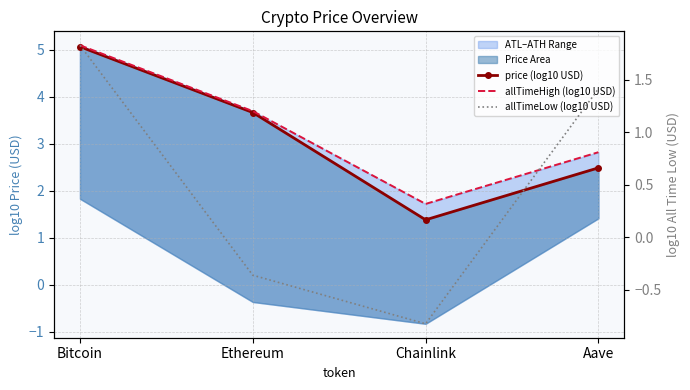

Rank the categories by allTimeHigh (log10 USD) value from lowest to highest.

Chainlink, Aave, Ethereum, Bitcoin